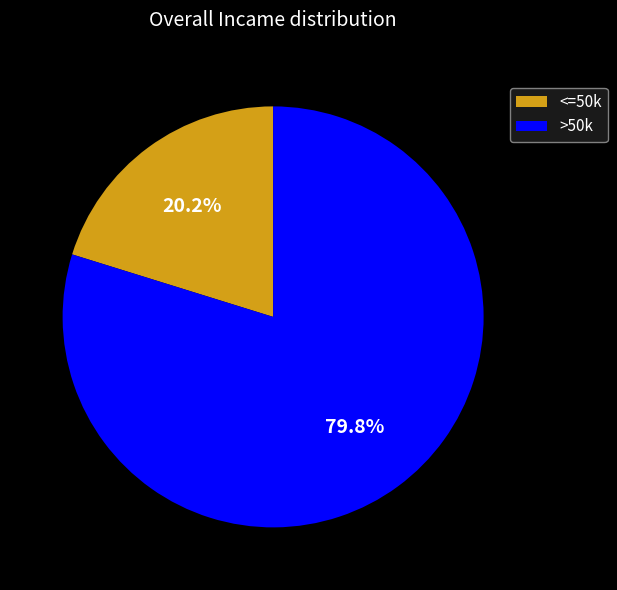

Rank the categories by value from lowest to highest.

<=50k, >50k